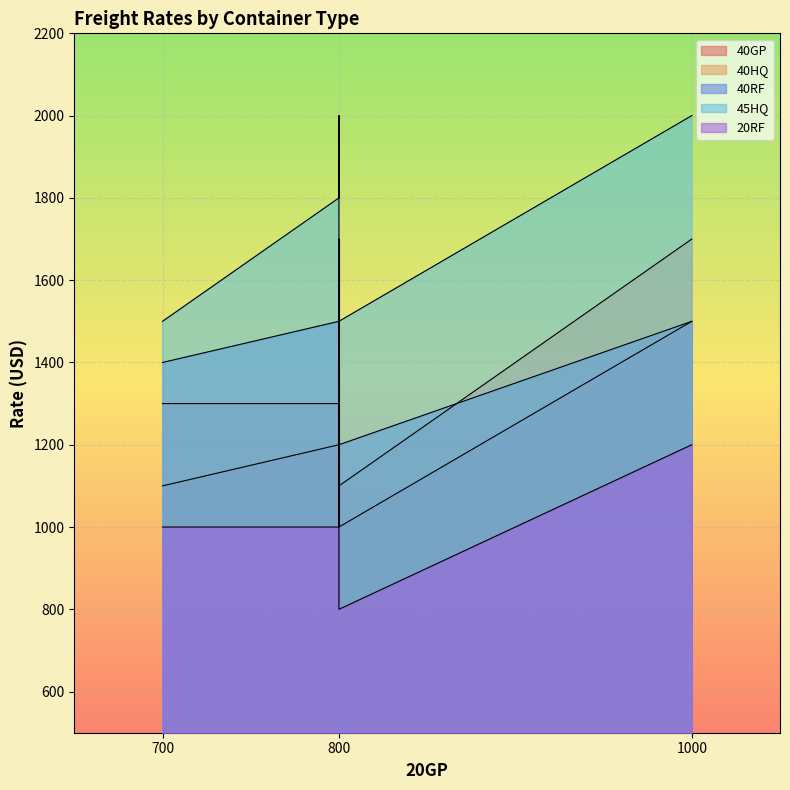

Which series has the largest total across all categories?

45HQ